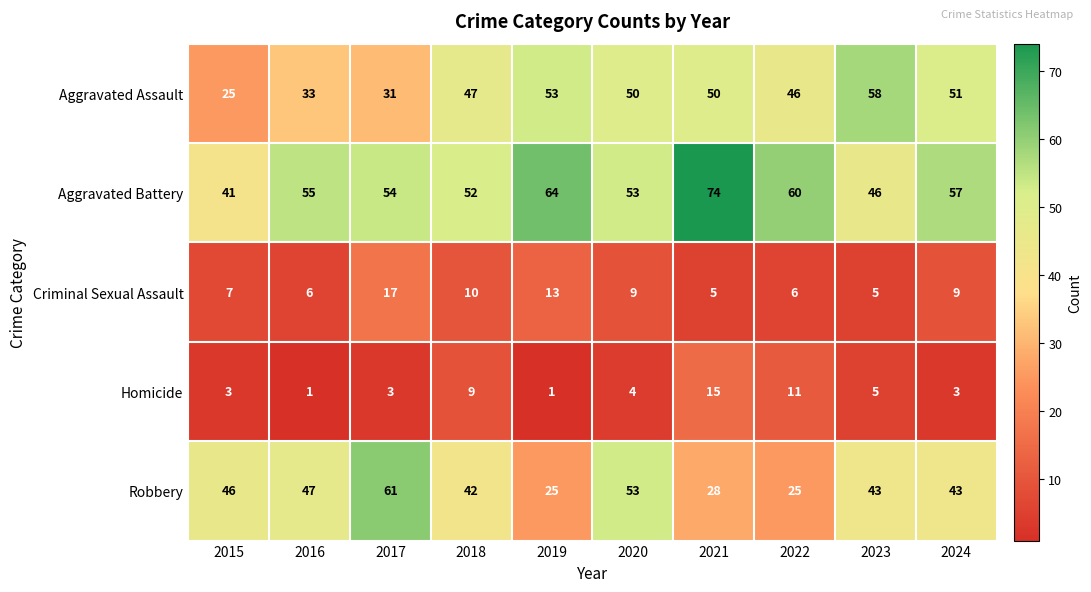

What is the difference between the maximum and minimum values in the Robbery series?

36